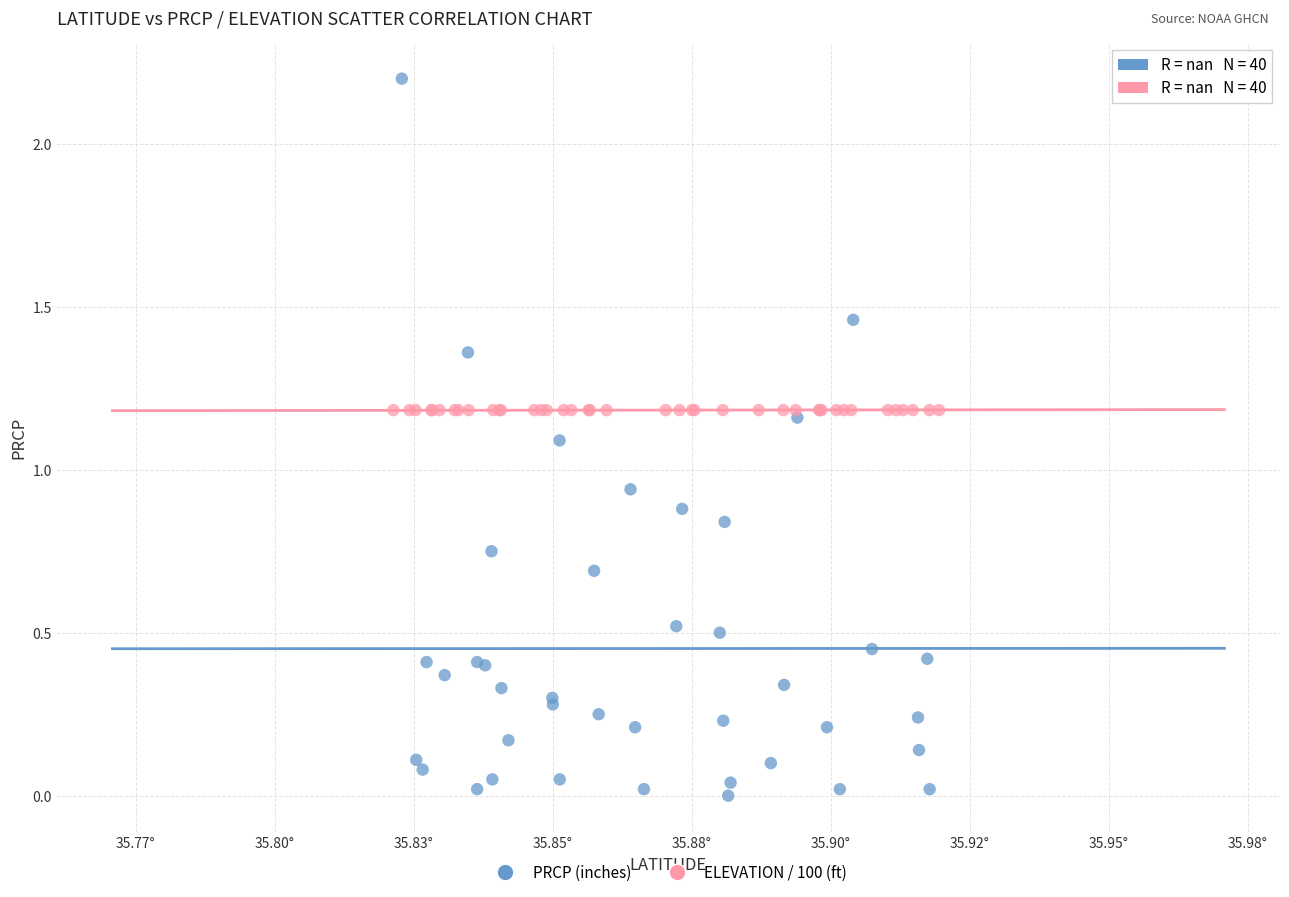

Which series contains the highest Y value?

PRCP (inches)